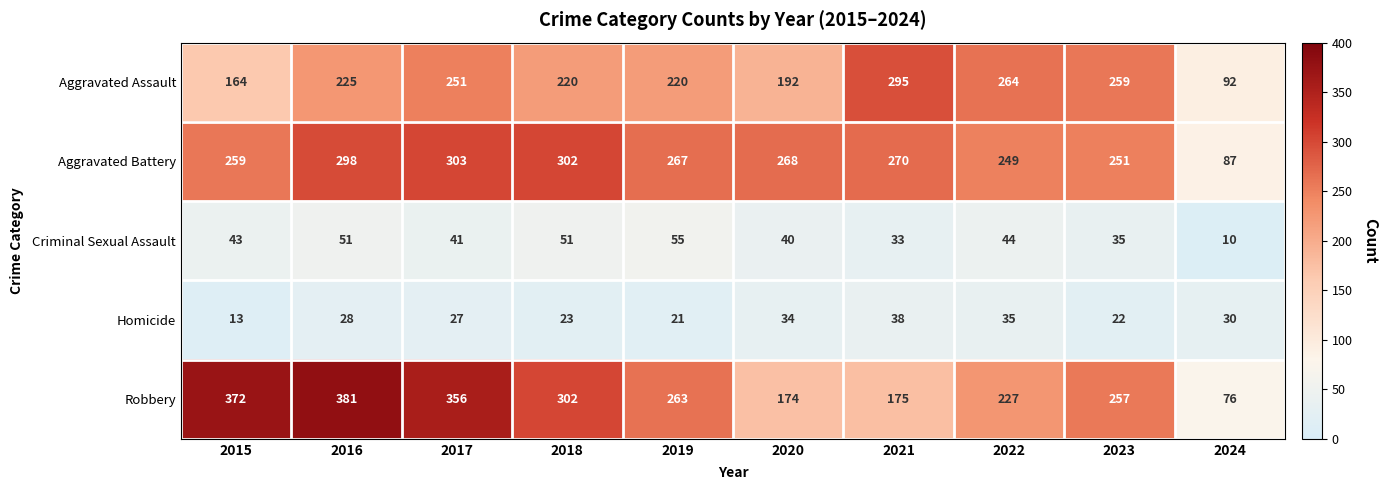

Rank the series at 2019 from lowest to highest value.

Homicide, Criminal Sexual Assault, Aggravated Assault, Robbery, Aggravated Battery